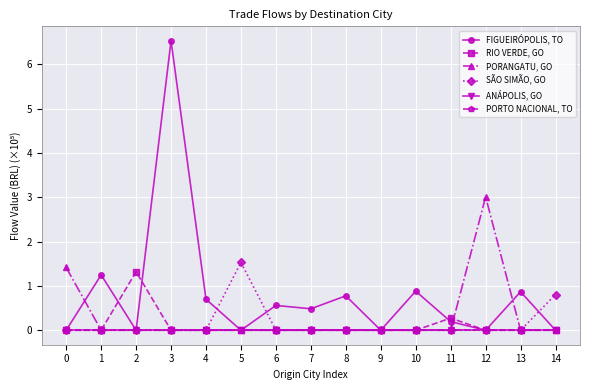

Which series has the largest total across all categories?

FIGUEIRÓPOLIS, TO